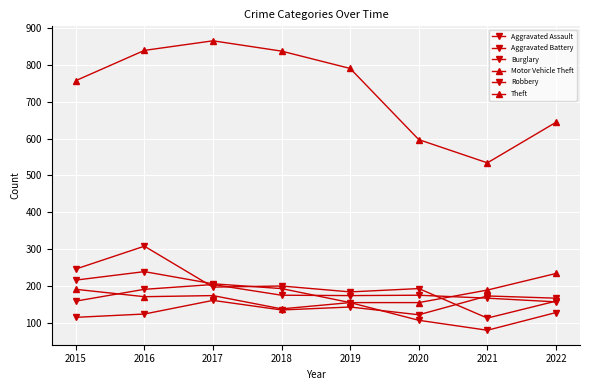

True or false: Motor Vehicle Theft has more than 1 interior local peaks.

False